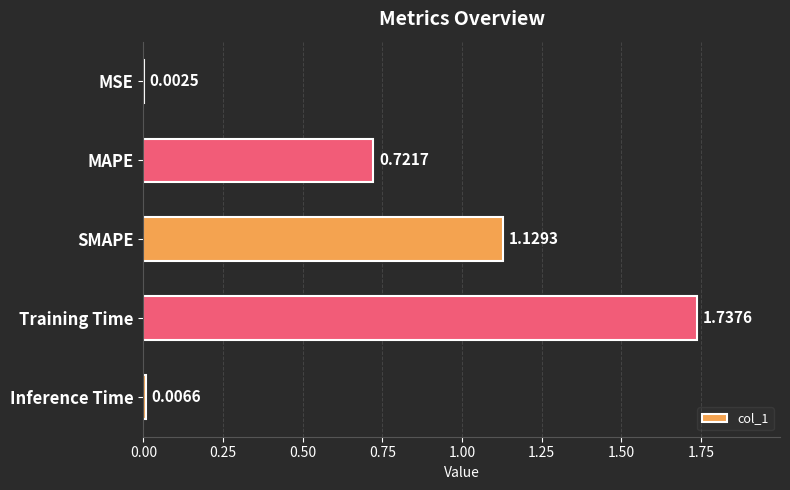

What is the sum of the values at Training Time and MAPE?

2.5